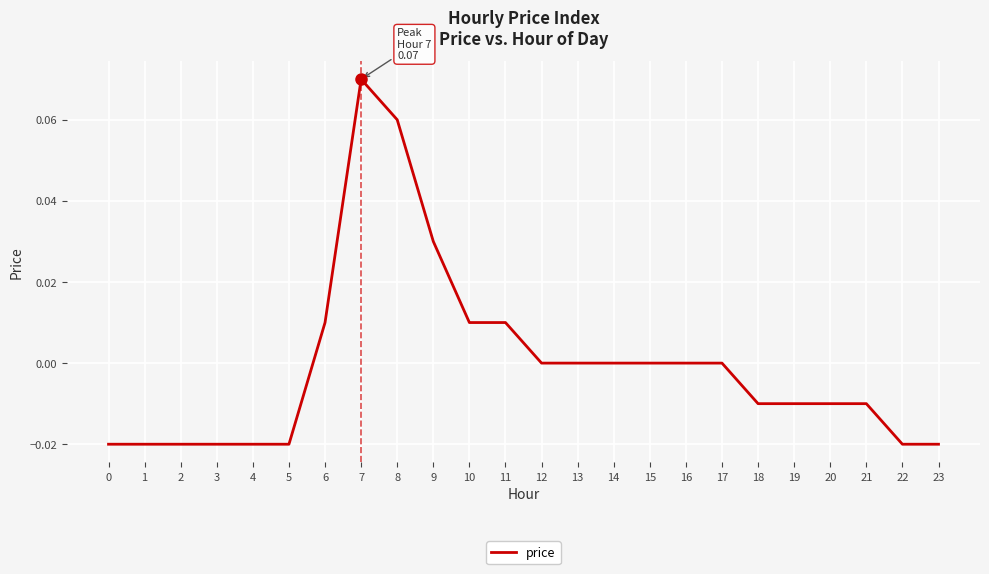

Between 18 and 10, which is larger?

10